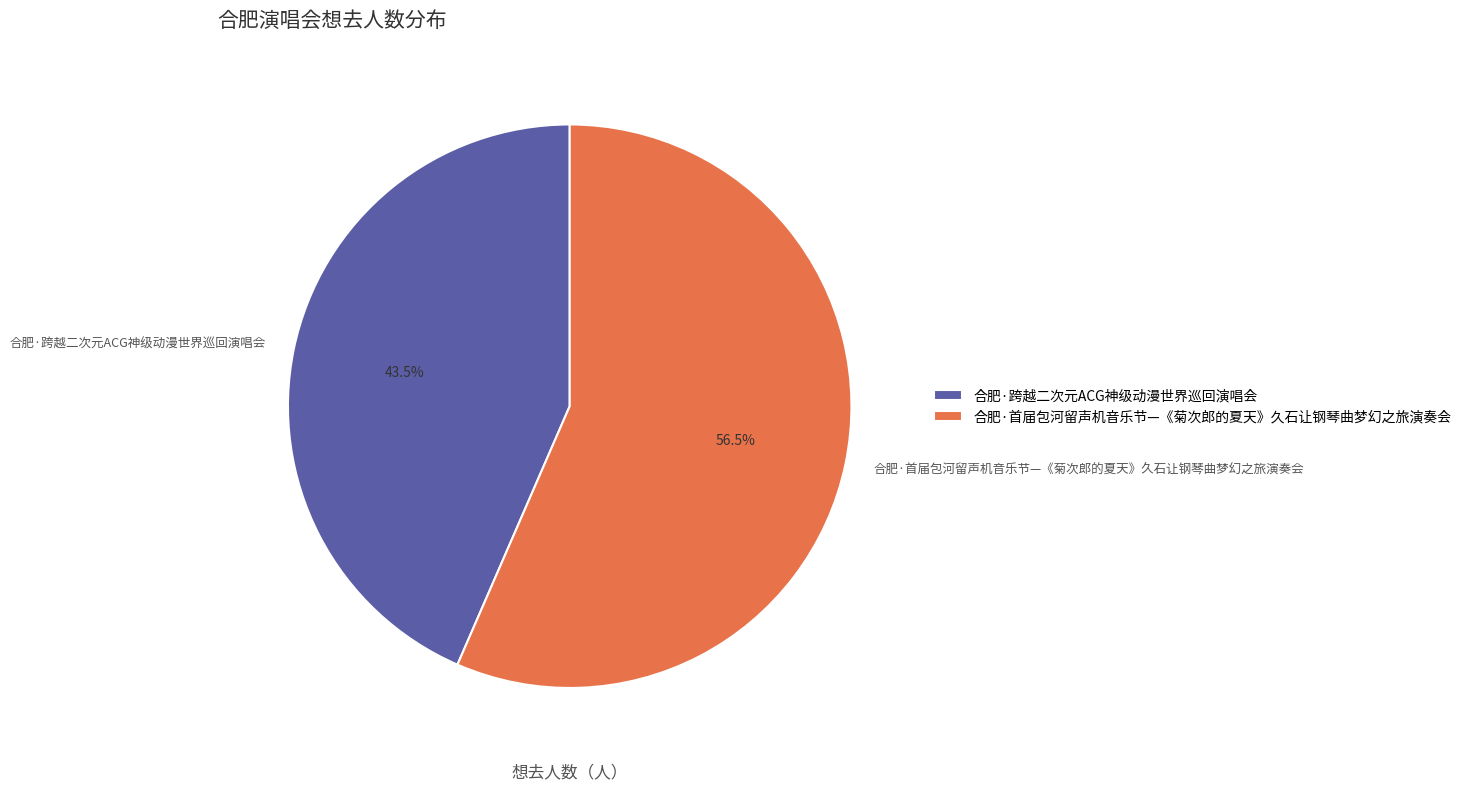

Is there a majority slice in this chart?

Yes